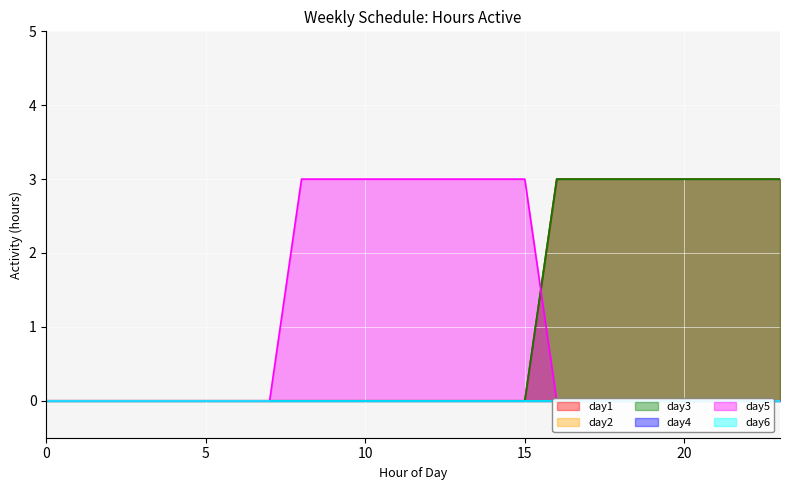

Which series ends up on top after the final intersection of day3 and day5?

day3